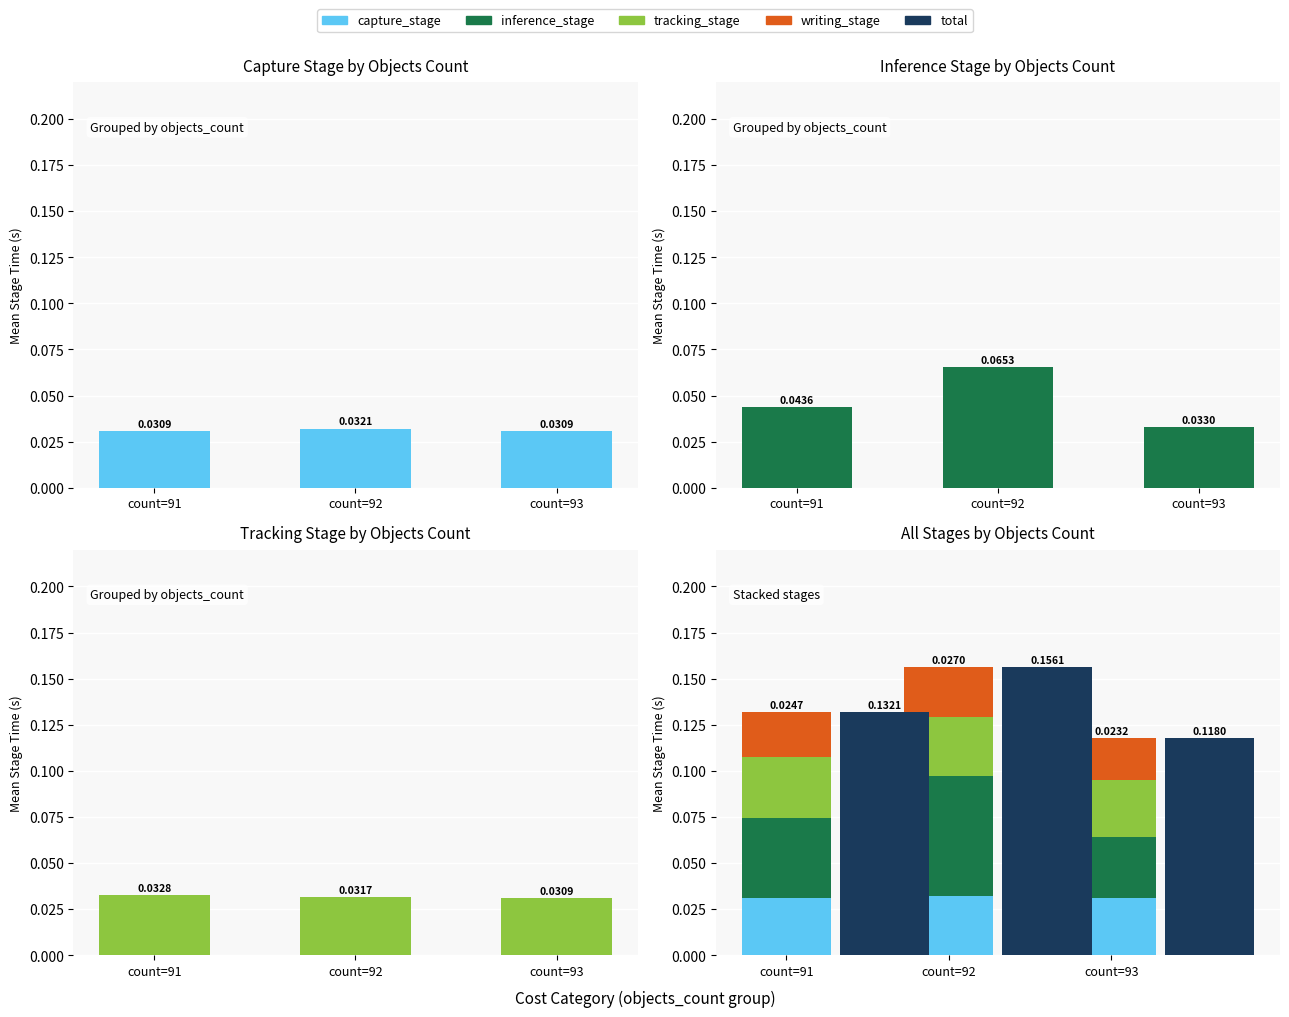

What is the spread (max minus min) of values at count=91?

0.1